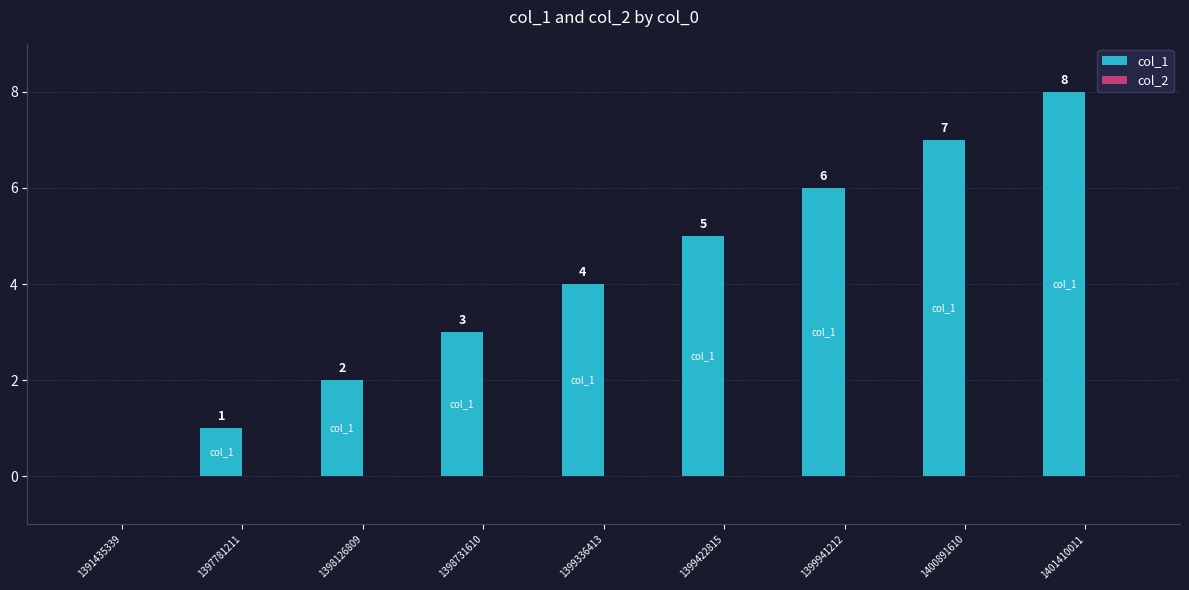

Between 1391435339 and 1399941212, which is larger?

1399941212